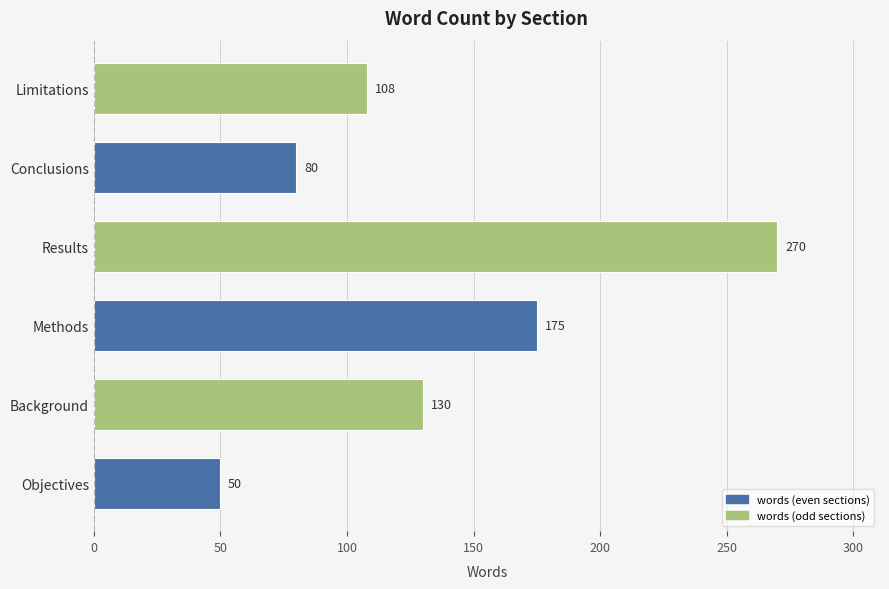

What is the average value?

136